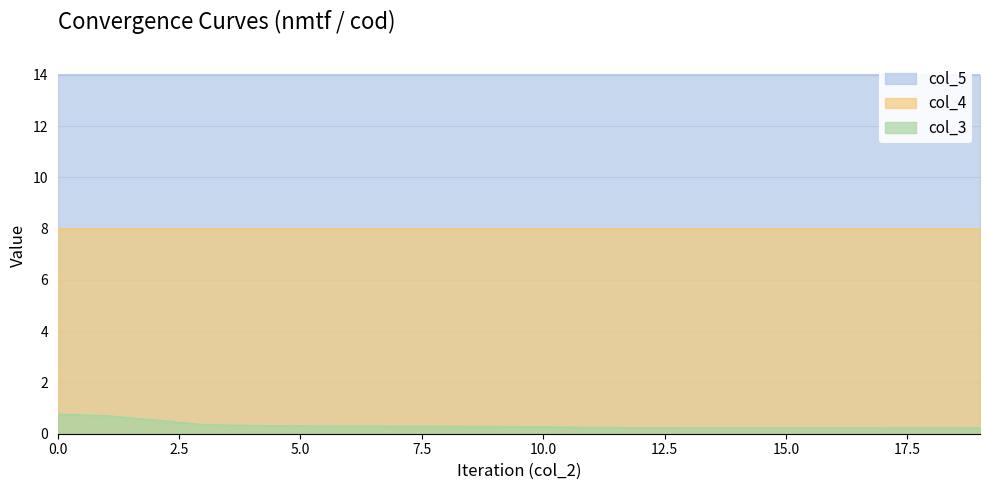

How many categories are shown in the chart?

20